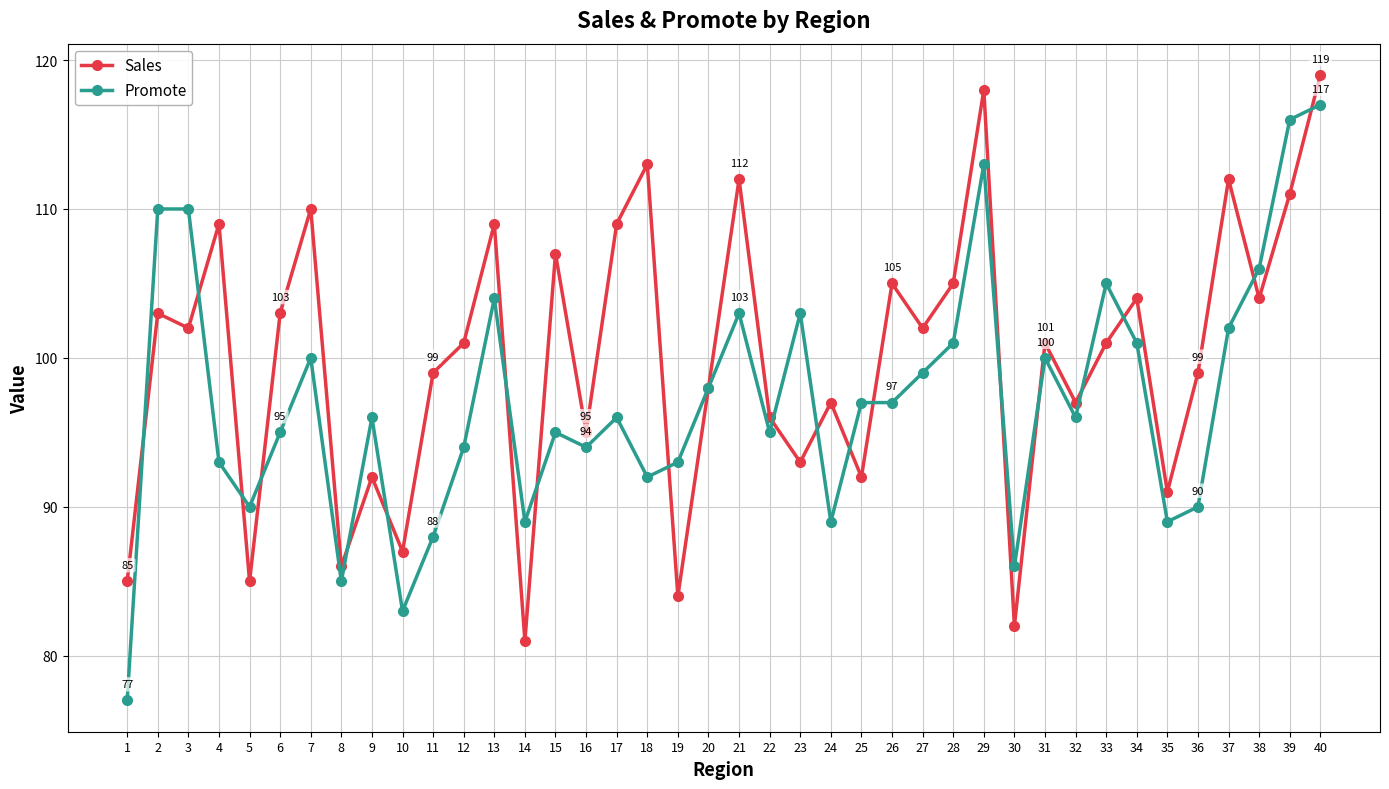

What is the difference between the maximum and minimum values in the Promote series?

40